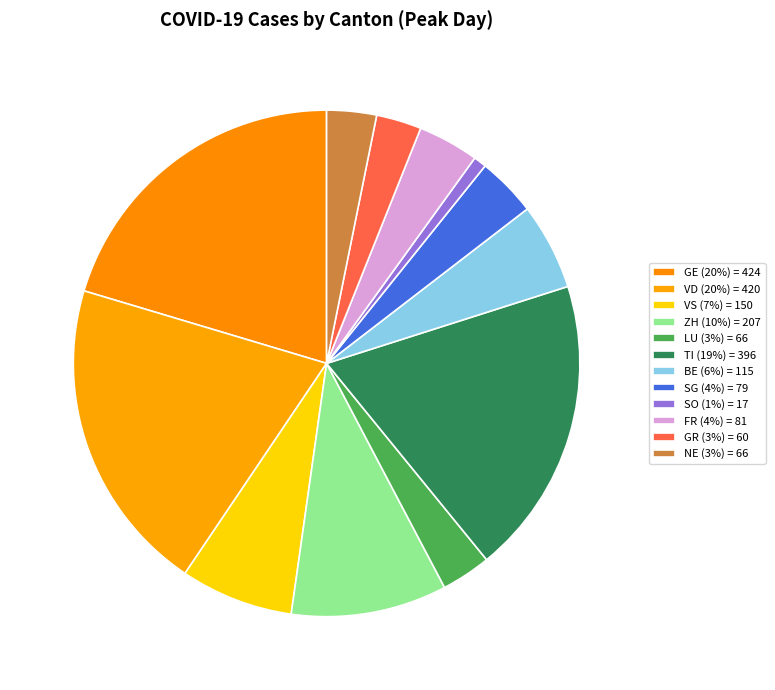

Count the number of slices in the pie.

12